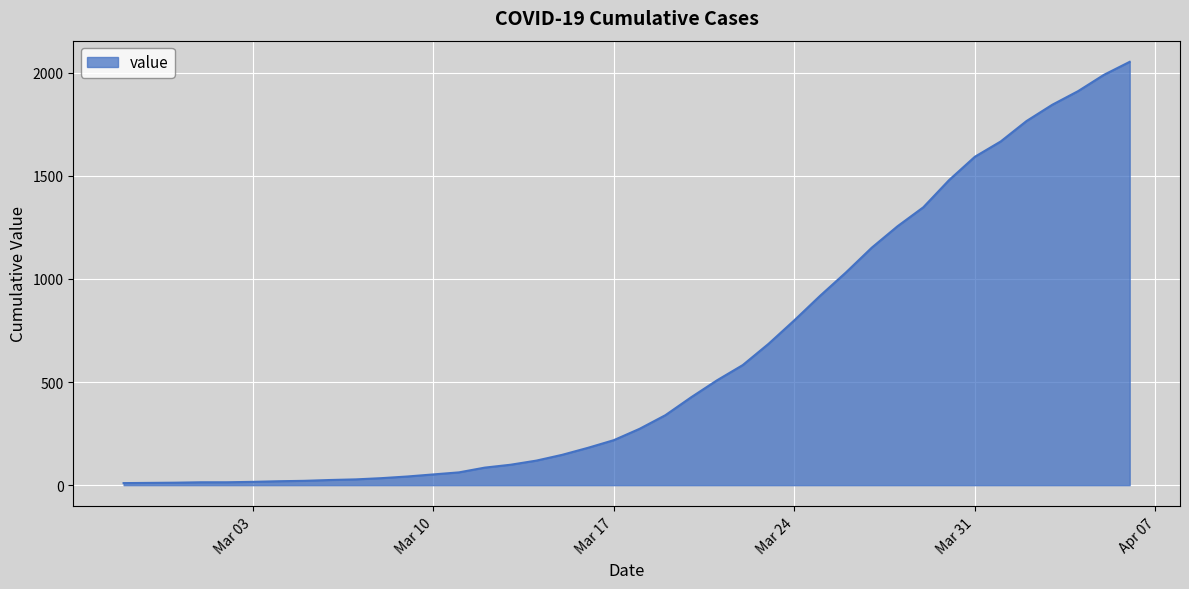

How many values are below 273?

20